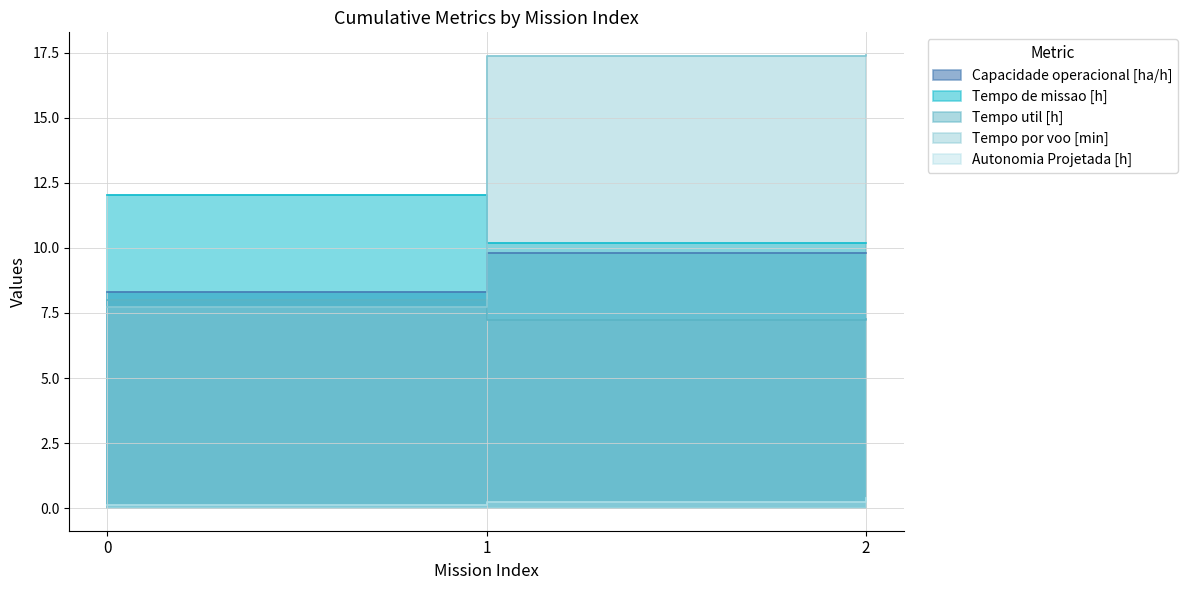

Read the Tempo por voo [min] value at 1.

17.4